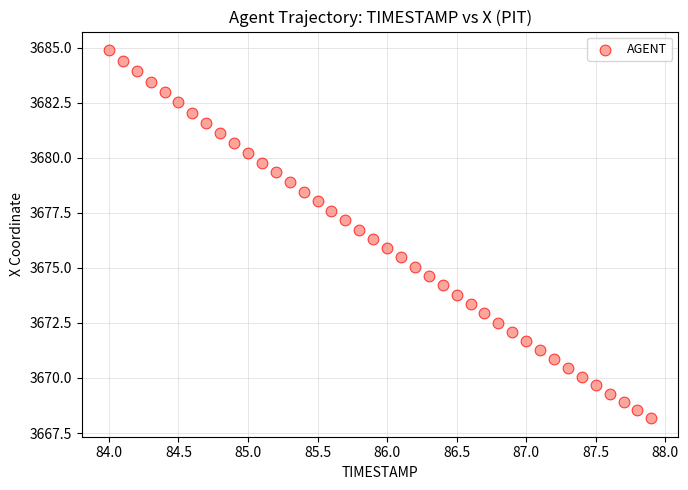

What is the range of X values (max minus min)?

3.9